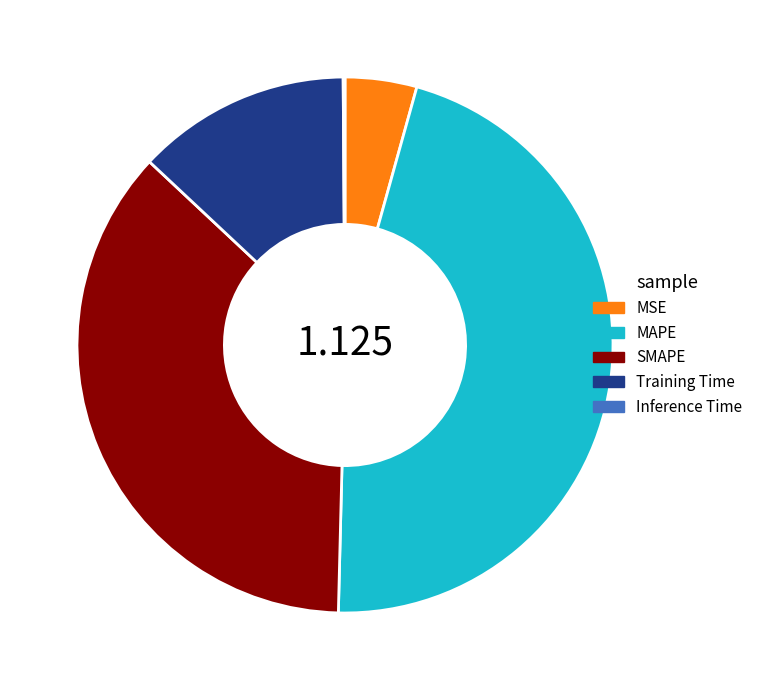

Is there a majority slice in this chart?

No